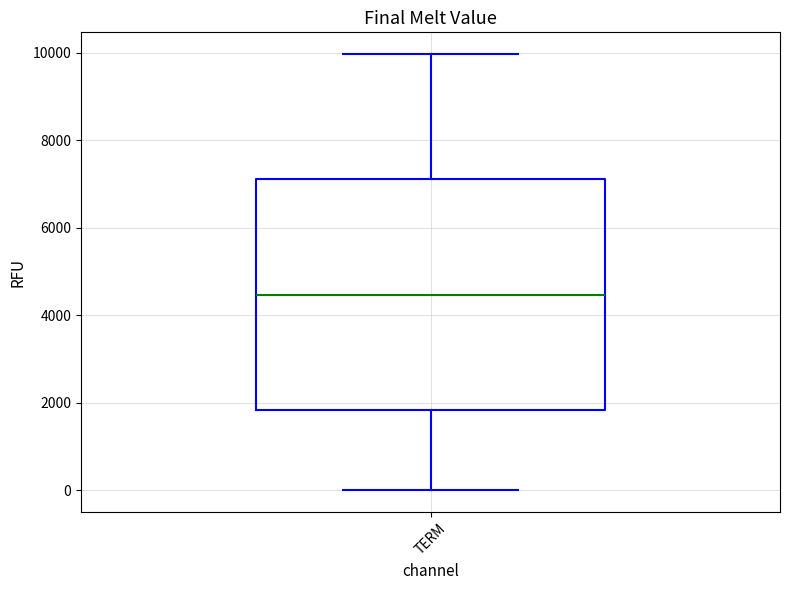

Where does the lower whisker of the box for TERM end on the y-axis? The values are not printed on the chart, so give them approximately, as read against the axis.

0